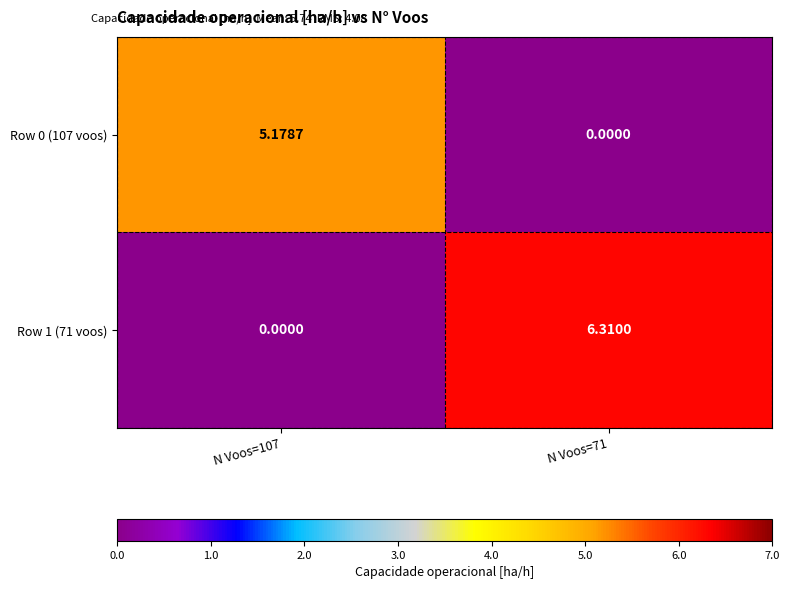

At how many categories does at least one series exceed 0?

2